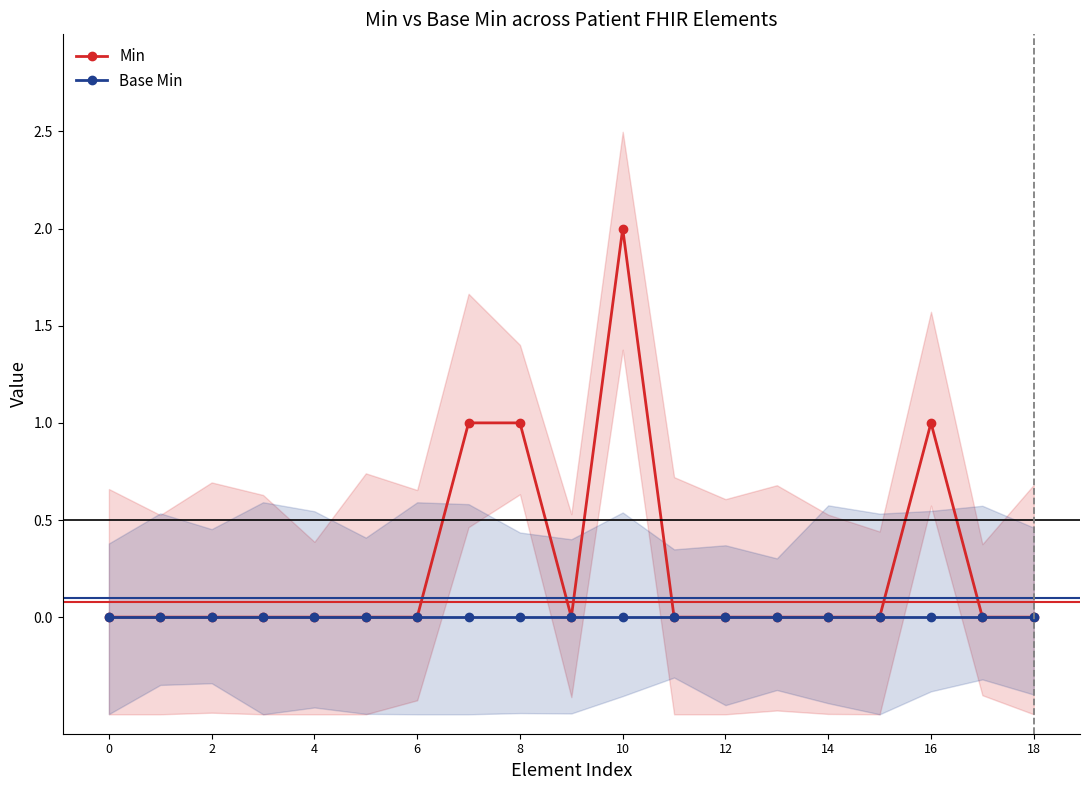

What is the label of the 8th point from the right?

11